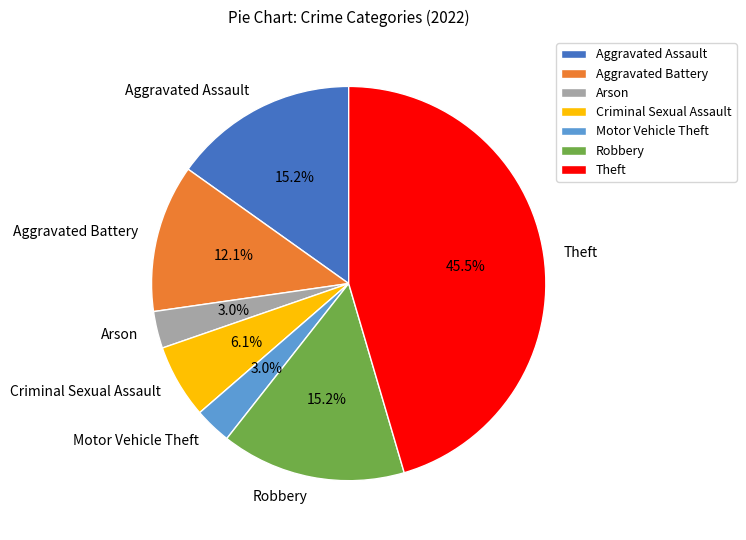

What is the largest slice in the pie chart?

Theft